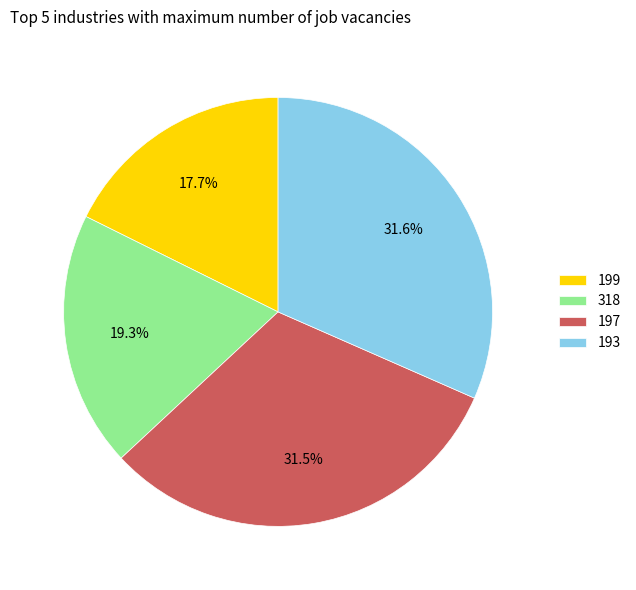

To the nearest percent, what is the difference between the 197 and 318 slice percentages?

12%